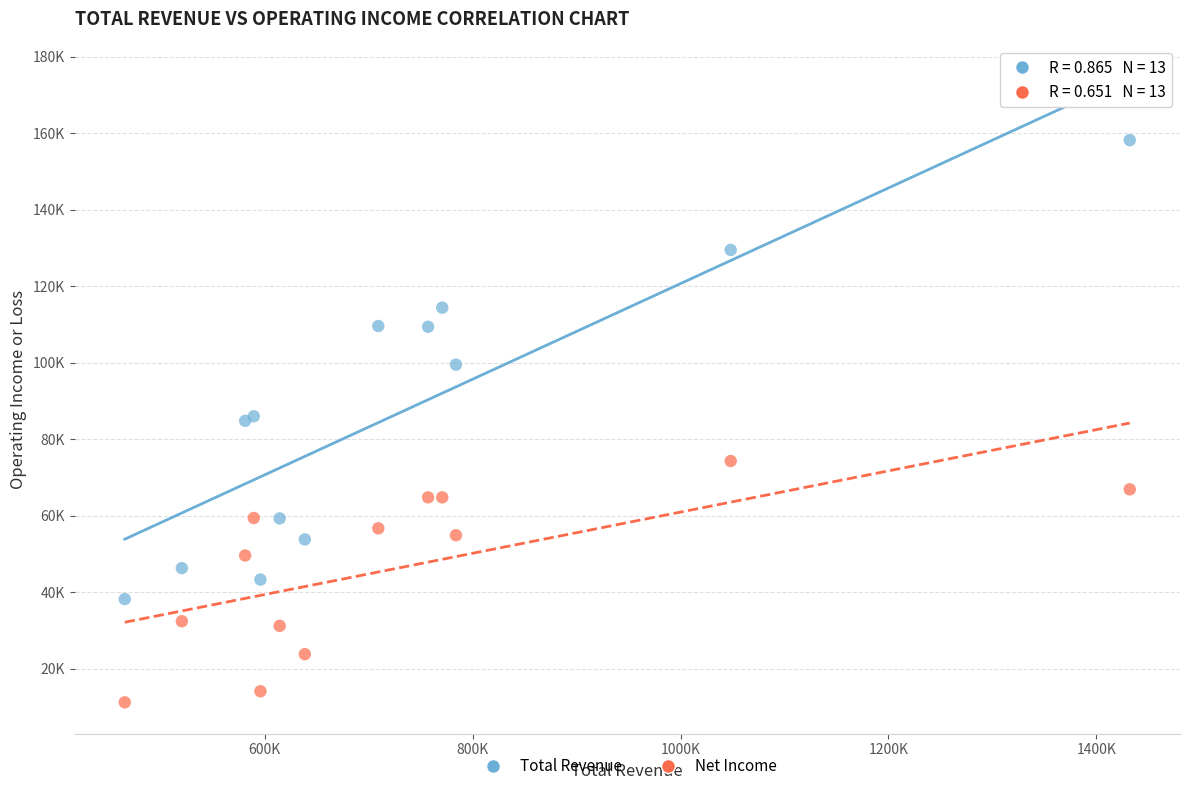

Which series contains the highest Y value?

Total Revenue